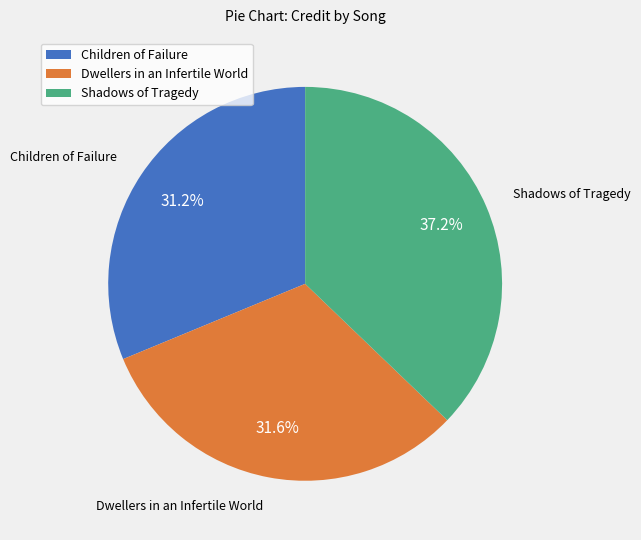

To the nearest percent, what portion does Children of Failure represent?

31%